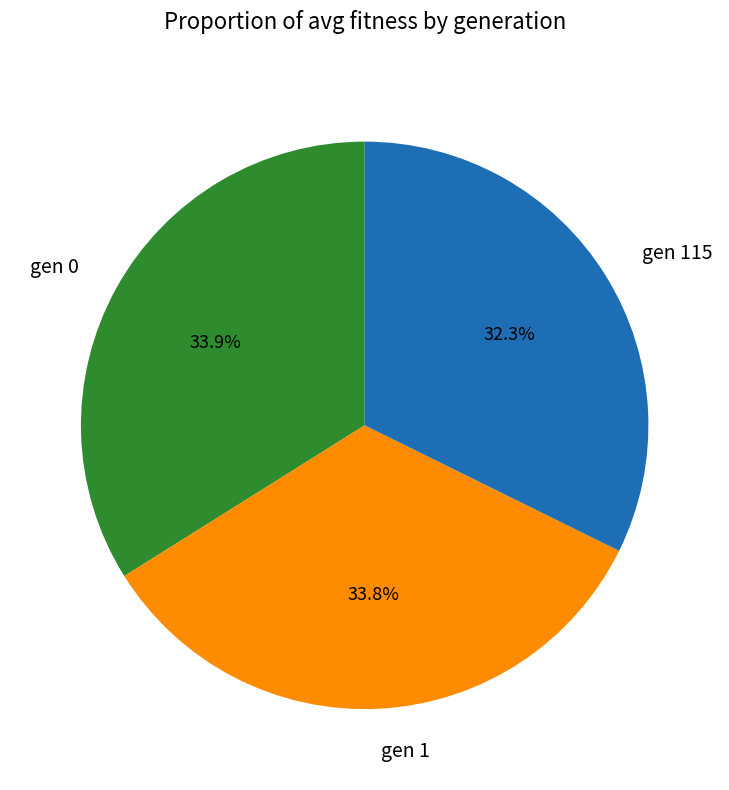

What is the ratio of the value at gen 115 to the value at gen 1?

1.0